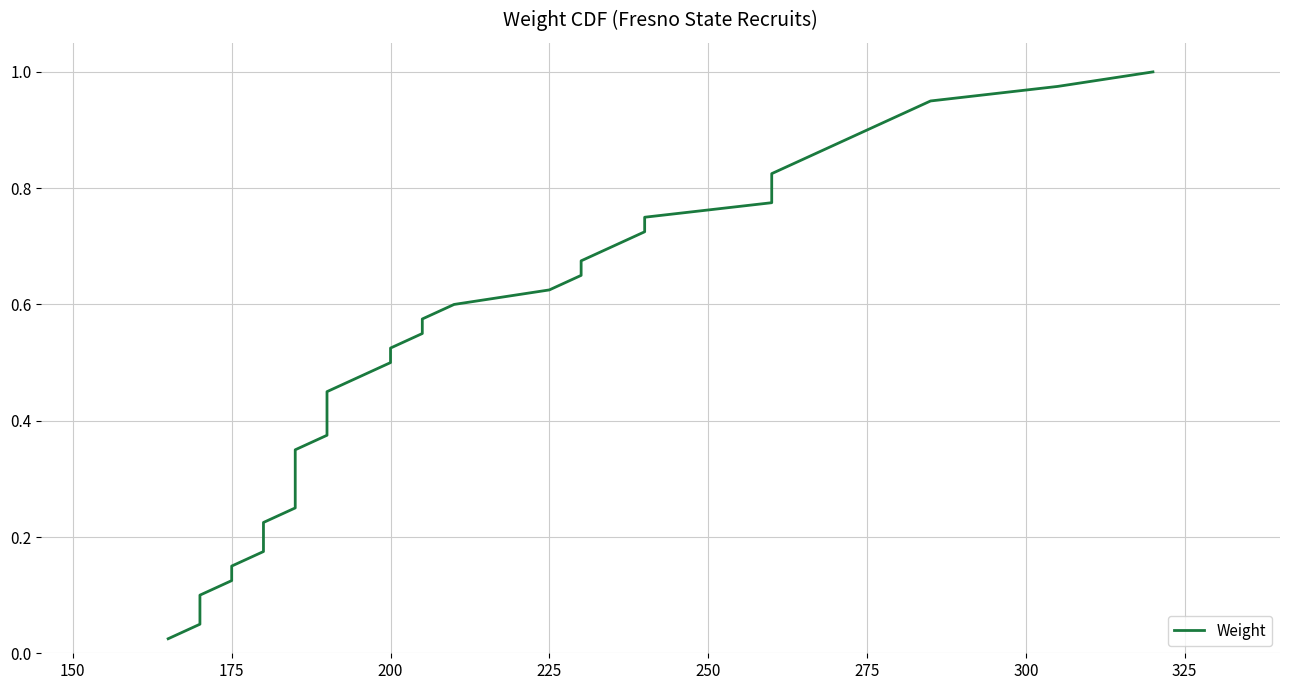

Reading left to right, what are all the values shown in this chart?

0.0	0.1	0.1	0.1	0.1	0.1	0.2	0.2	0.2	0.2	0.3	0.3	0.3	0.3	0.4	0.4	0.4	0.5	0.5	0.5	0.5	0.6	0.6	0.6	0.6	0.7	0.7	0.7	0.7	0.8	0.8	0.8	0.8	0.8	0.9	0.9	0.9	0.9	1.0	1.0